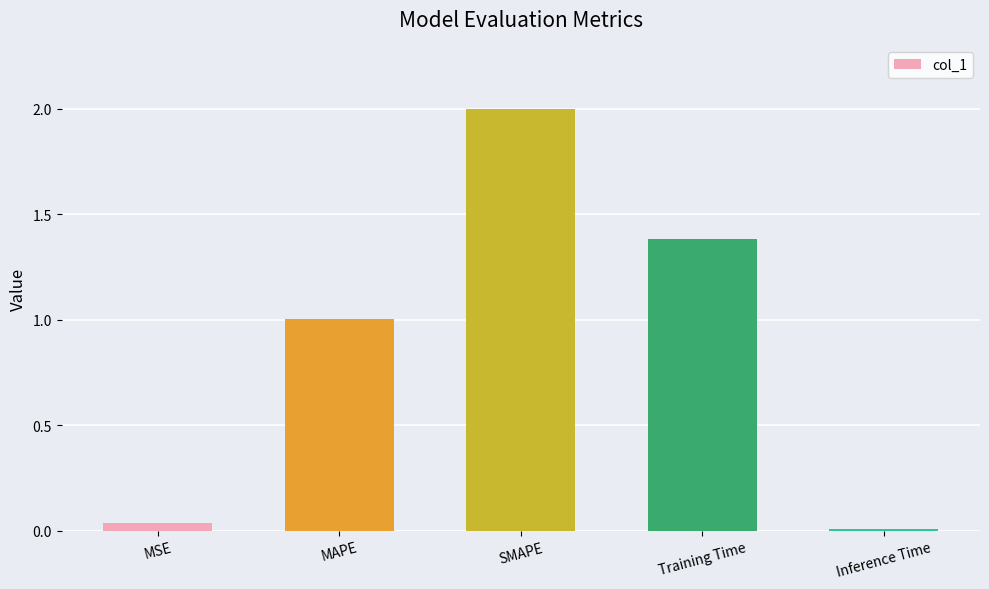

What is the difference between the maximum and minimum values?

2.0